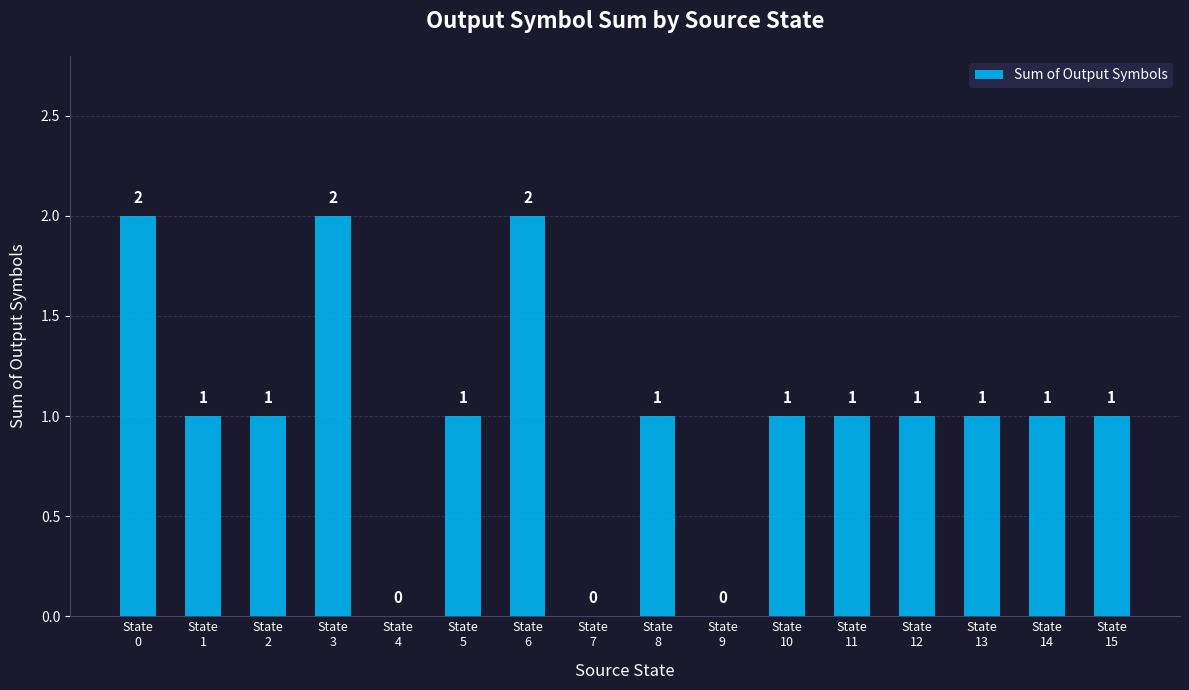

Is it true that the value at State
14 is 1?

True